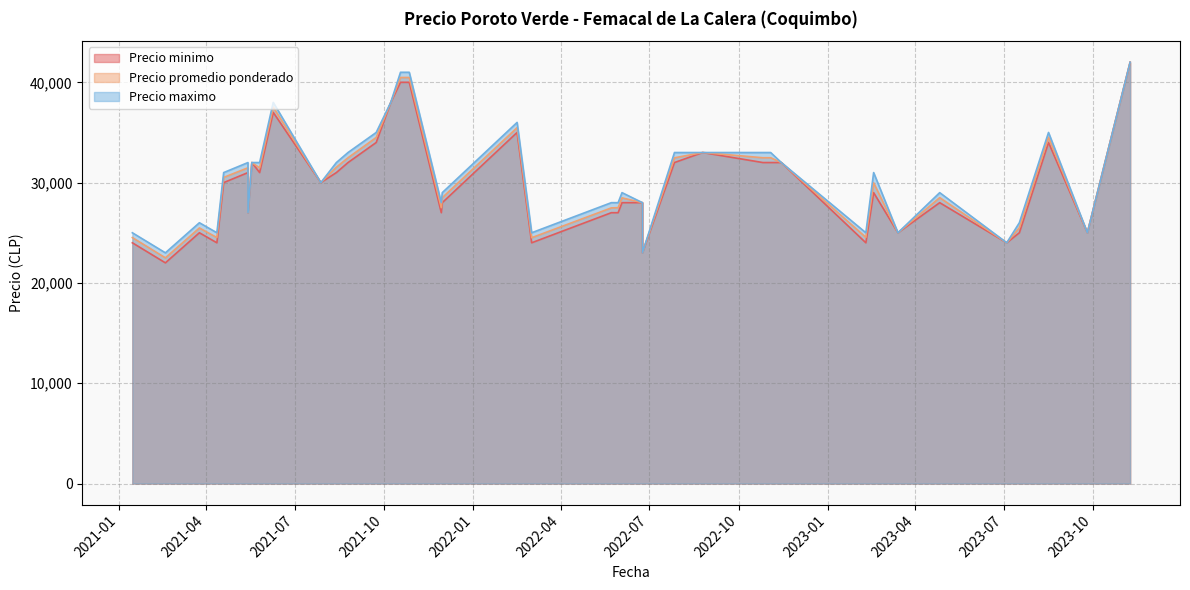

True or false: Precio maximo has more than 0 points higher than both neighbors.

True